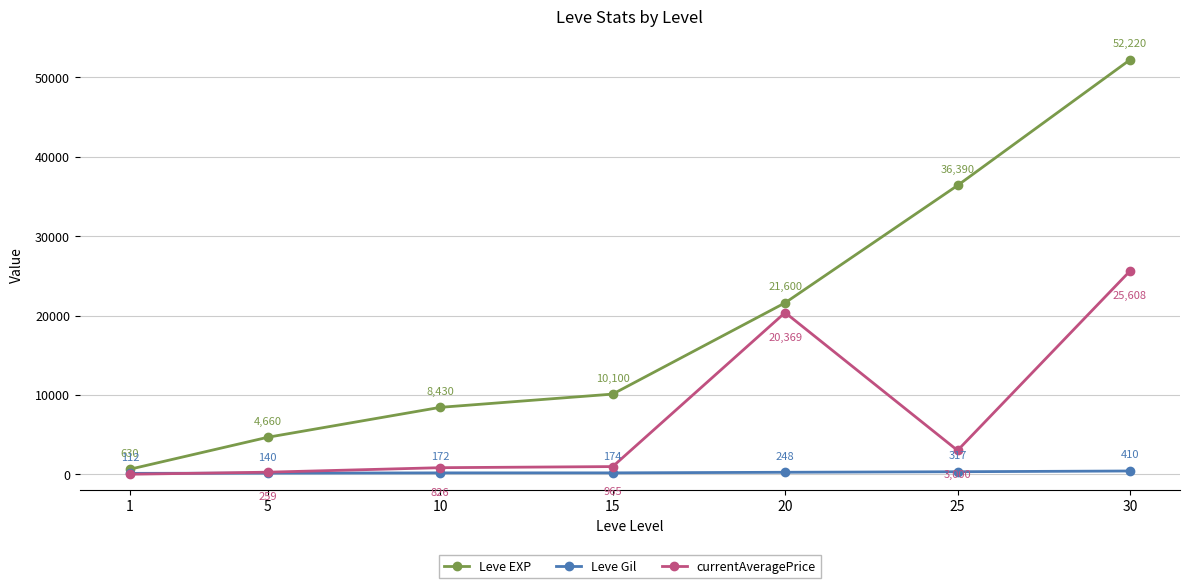

What is the value of the Leve Gil point at the 7th from the left?

410.0